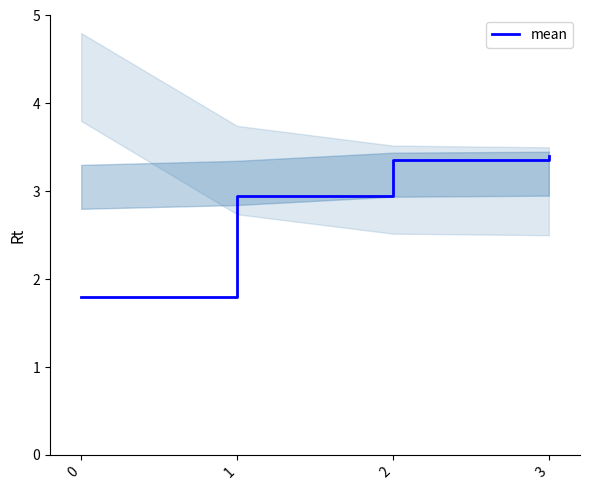

How many lines are shown in the chart?

1